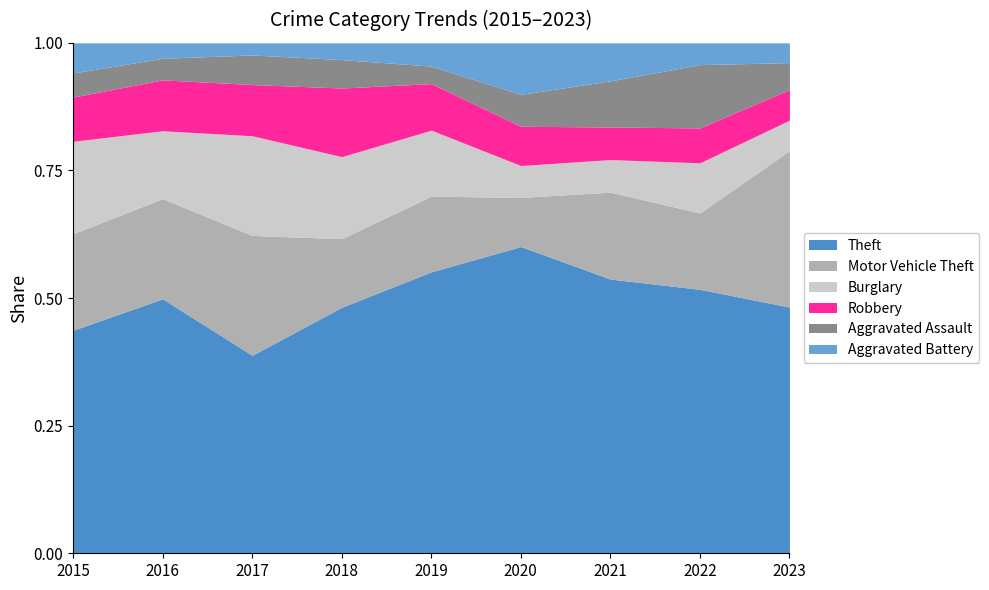

What is the total value across all series at 2020?

1.0